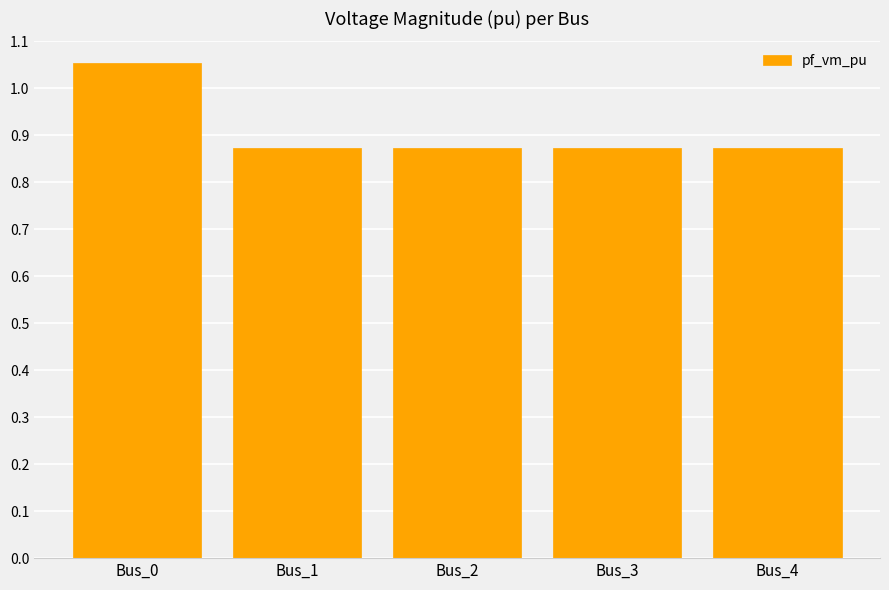

What is the sum of all values?

4.5